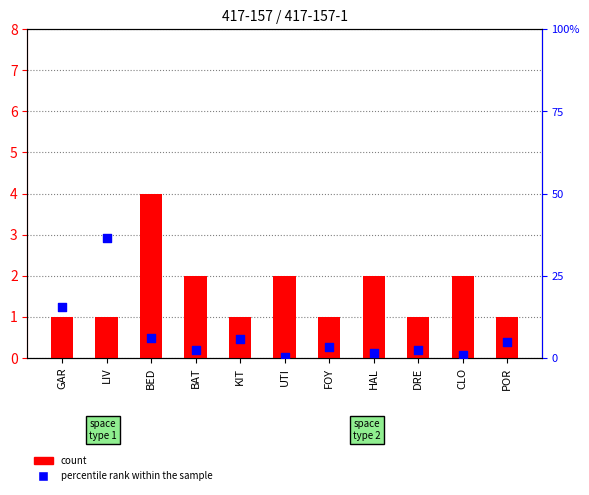

At how many categories does at least one series exceed 24?

1